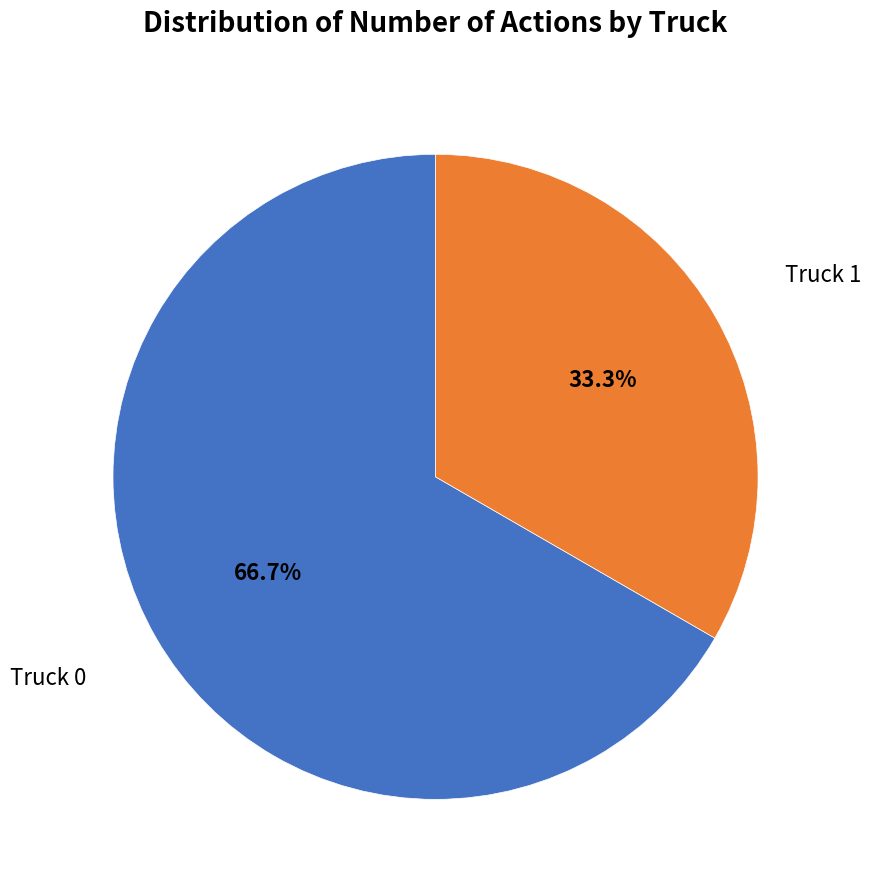

Is there a majority slice in this chart?

Yes